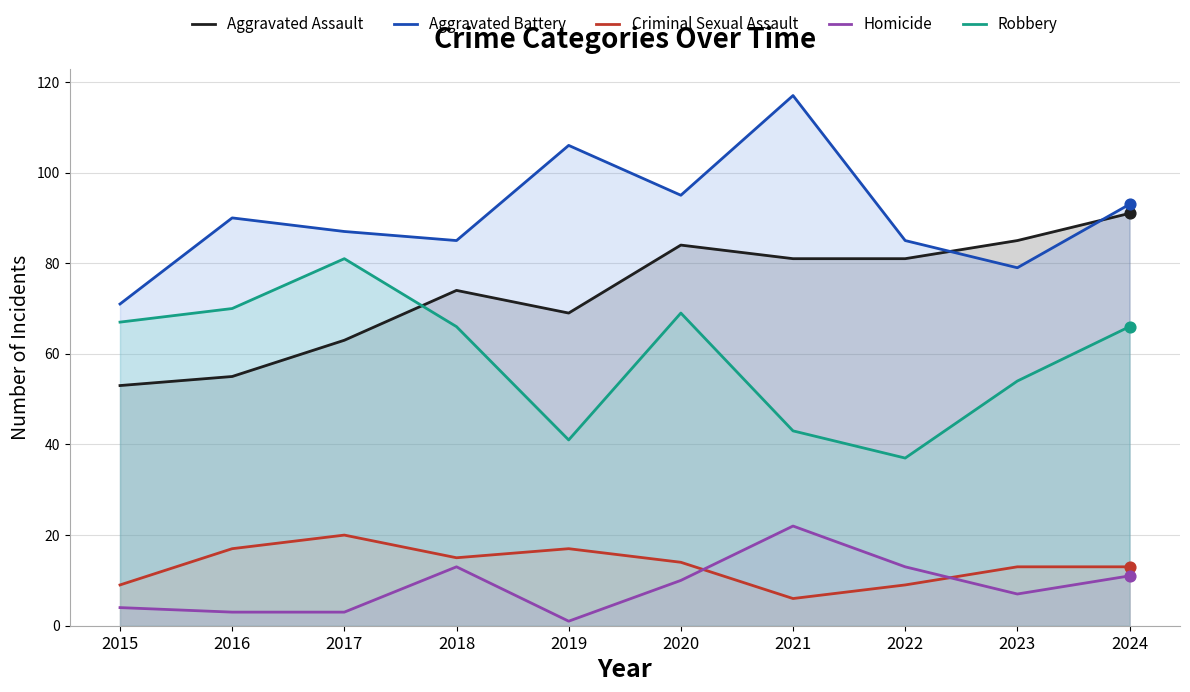

Which series has the widest spread of Y values?

Aggravated Battery